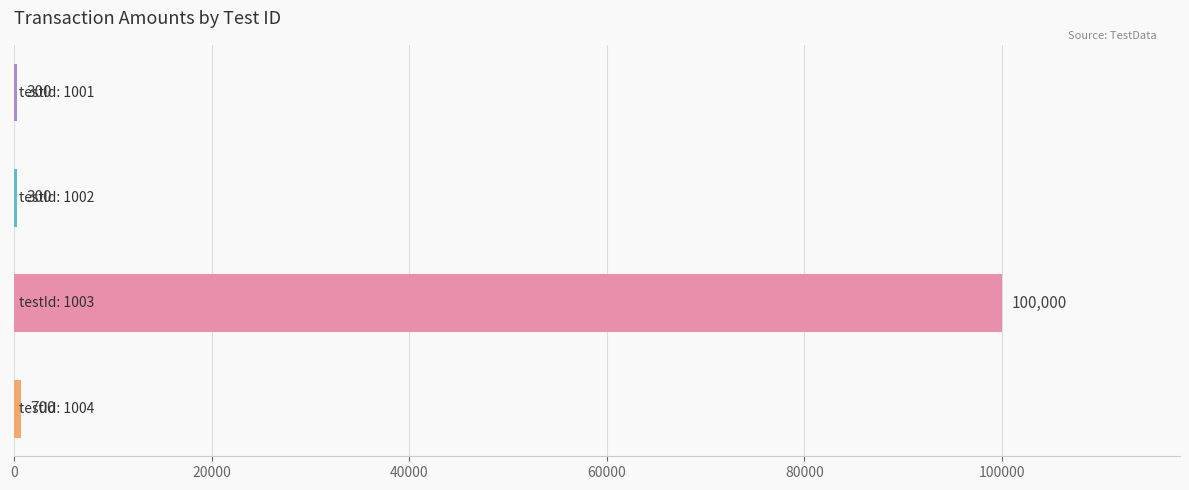

What is the maximum value shown in the chart?

100000